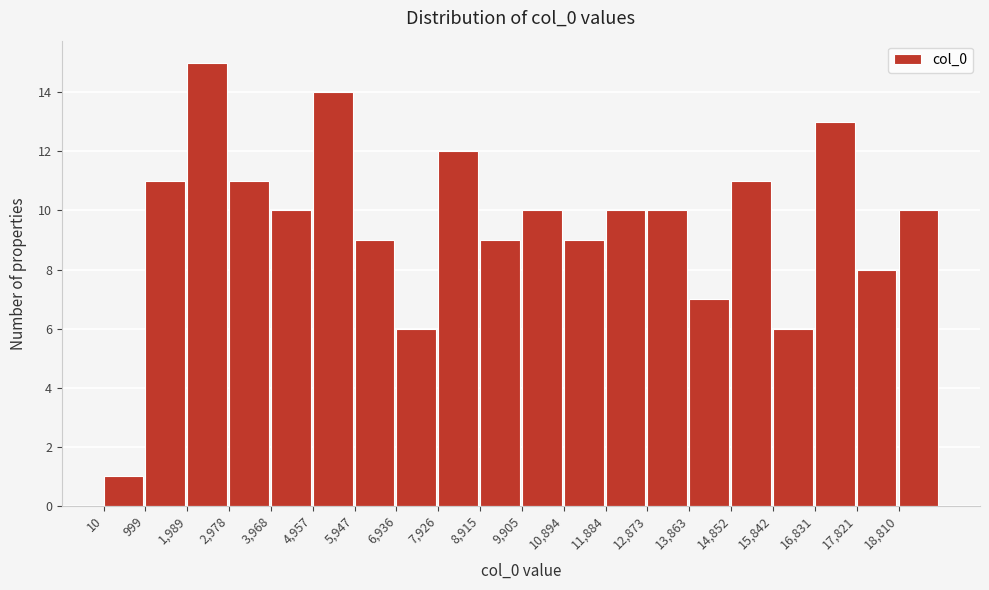

Reading left to right, list every bar in this chart as the range it spans on the x-axis followed by its height. Neither the bar edges nor the heights are printed on the chart, so give them approximately, as read against the axes.

0 to 1000: 1
1000 to 2000: 11
2000 to 3000: 15
3000 to 4000: 11
4000 to 5000: 10
5000 to 5900: 14
5900 to 6900: 9
6900 to 7900: 6
7900 to 8900: 12
8900 to 9900: 9
9900 to 10900: 10
10900 to 11900: 9
11900 to 12900: 10
12900 to 13900: 10
13900 to 14900: 7
14900 to 15800: 11
15800 to 16800: 6
16800 to 17800: 13
17800 to 18800: 8
18800 to 19800: 10